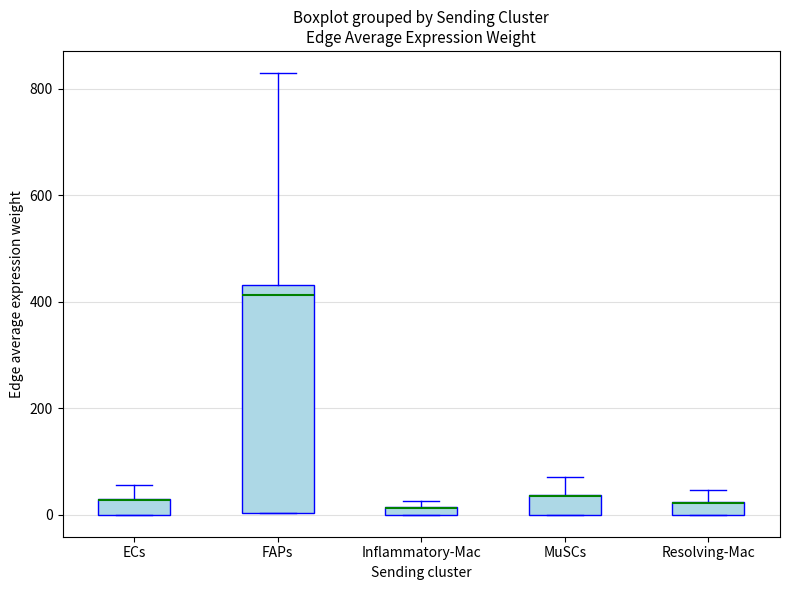

Which box is the tallest, from its lower edge to its upper edge?

FAPs